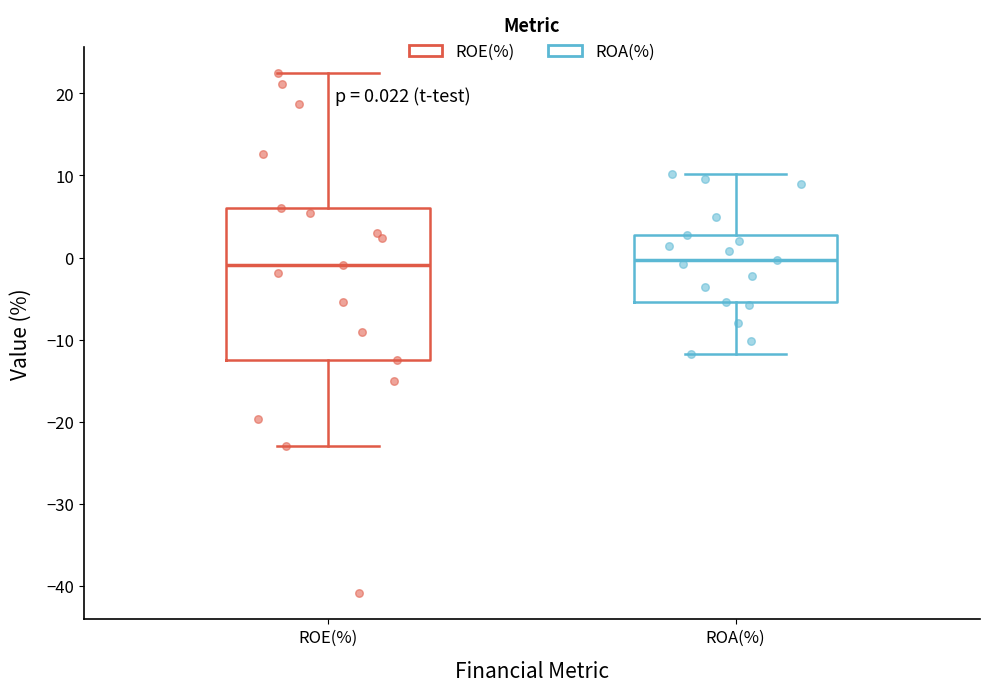

Comparing the boxes themselves (not the whiskers), which one is the tallest?

ROE(%)